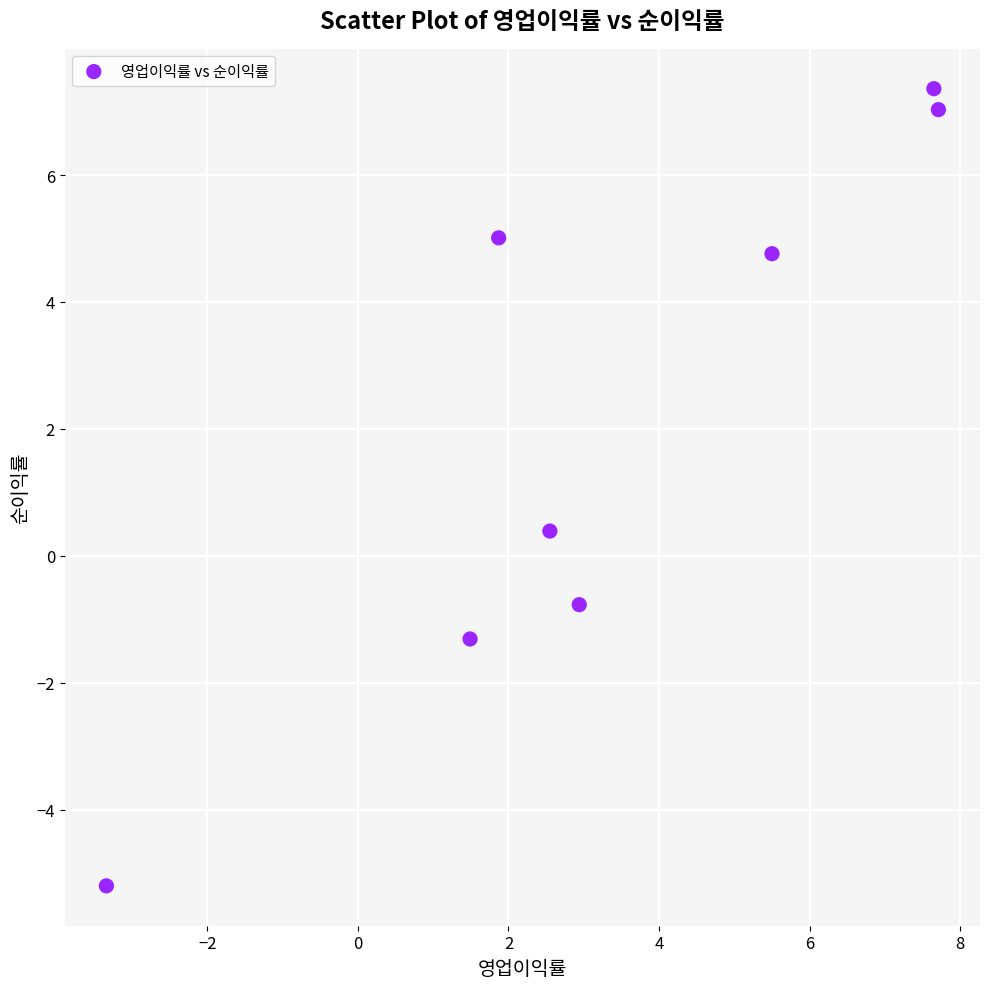

What Y value in the scatter plot is closest to 1?

0.4